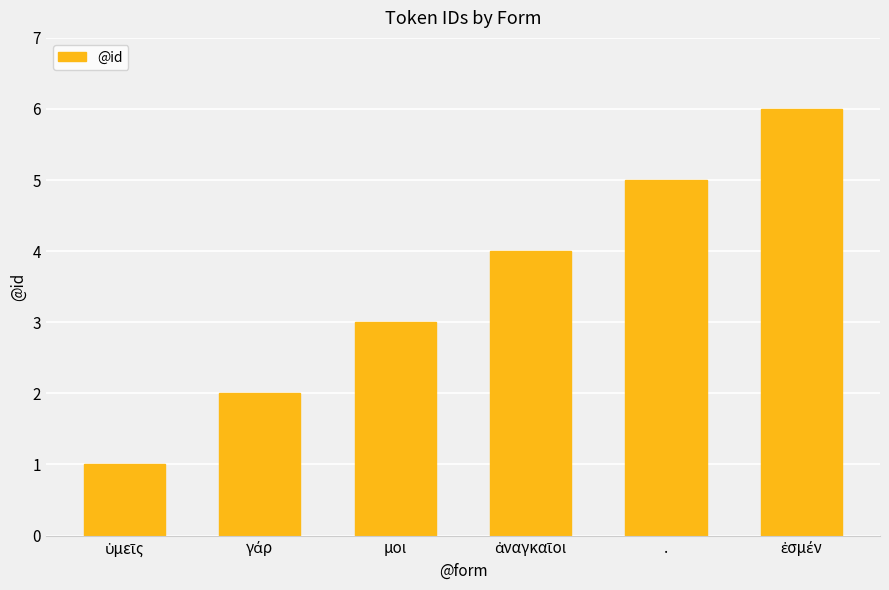

The value at μοι is 3. True or false?

True